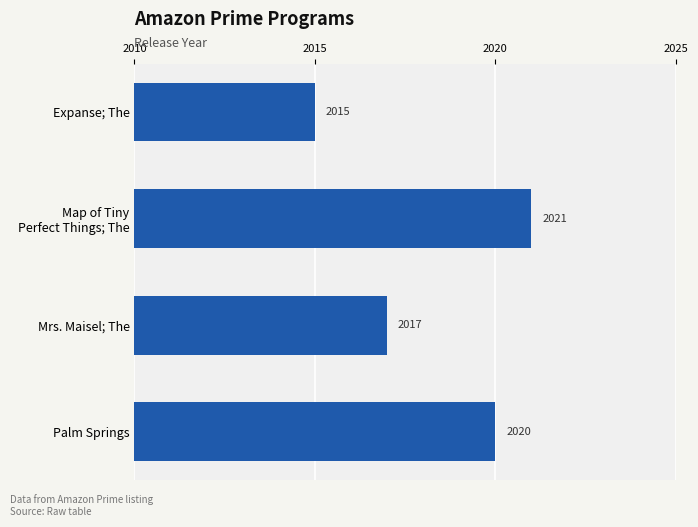

Where is the data nearest to the value 2018?

Mrs. Maisel; The